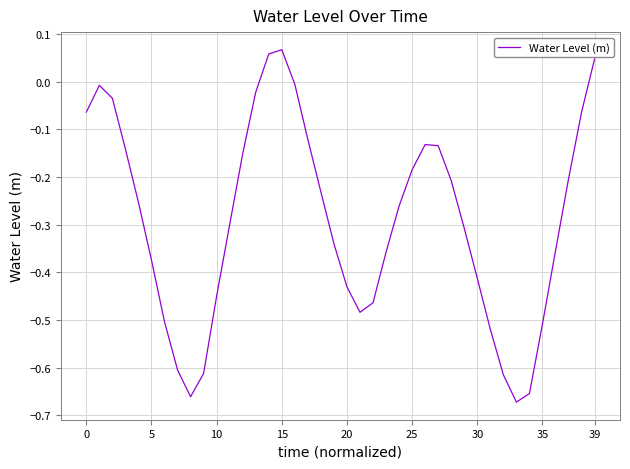

What is the difference between the maximum and minimum values?

0.7